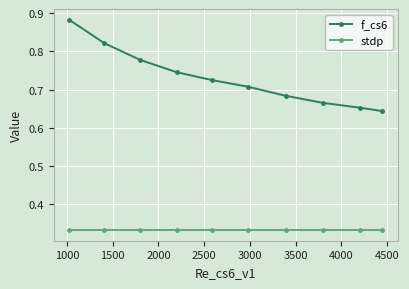

At how many categories does at least one series exceed 0?

10